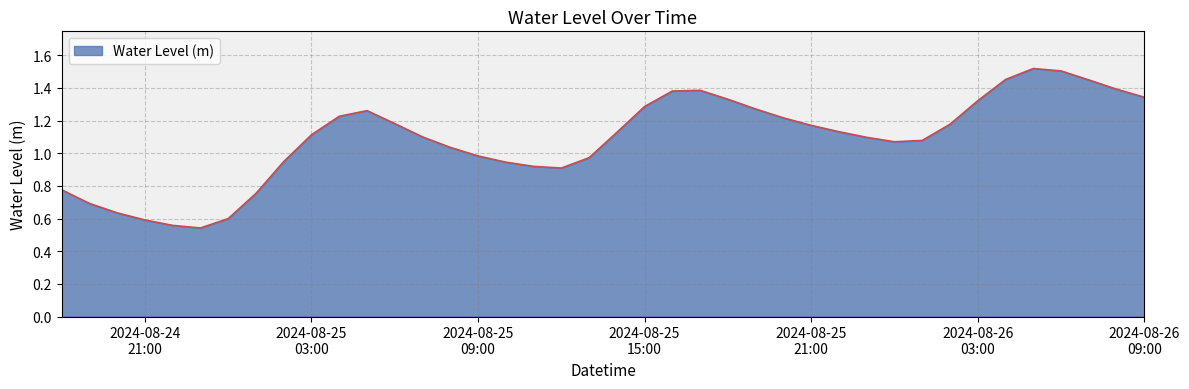

How many lines are shown in the chart?

1